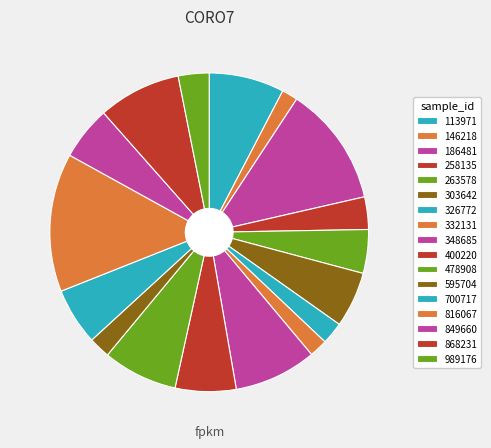

True or false: 303642 accounts for 6% of the total.

True